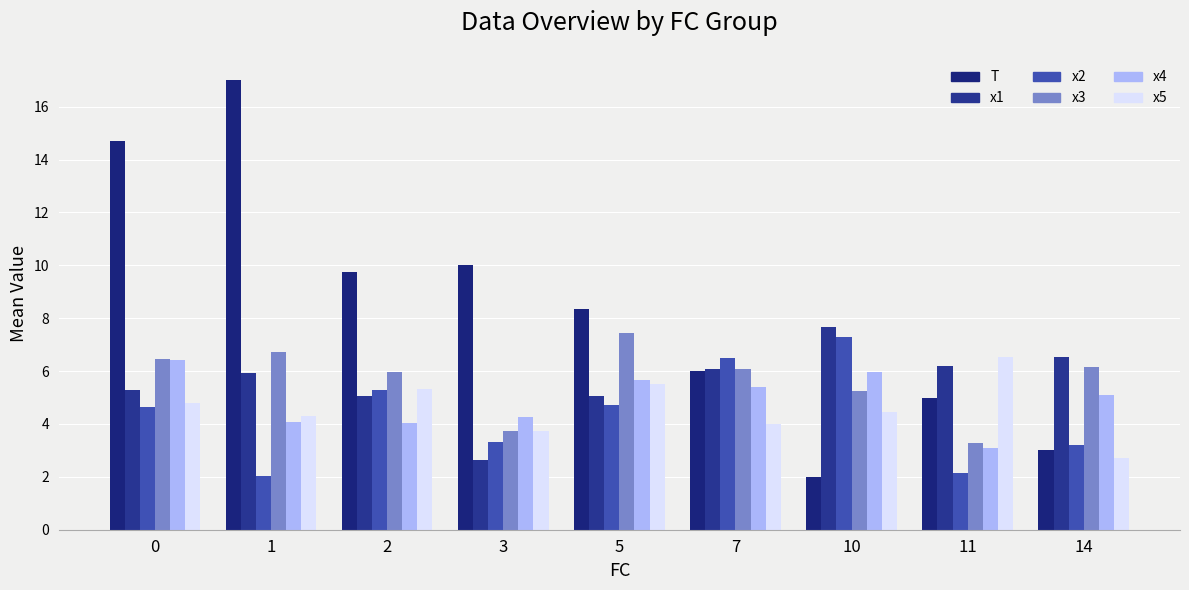

What is the sum of all x1 values?

50.5